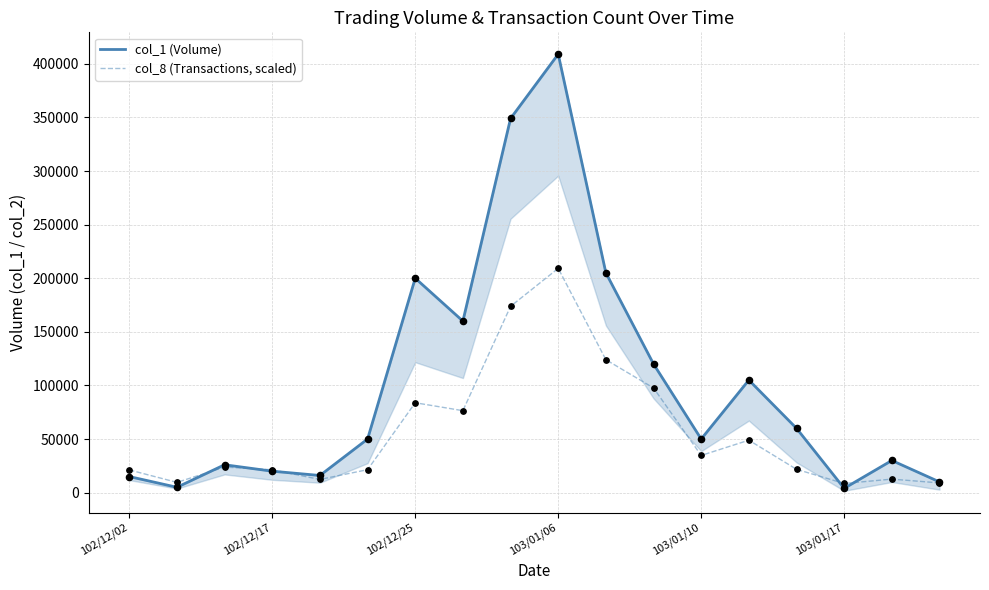

Is the value of col_8 (Transactions, scaled) at 16 greater than the value of col_1 (Volume) at 103/01/10?

No